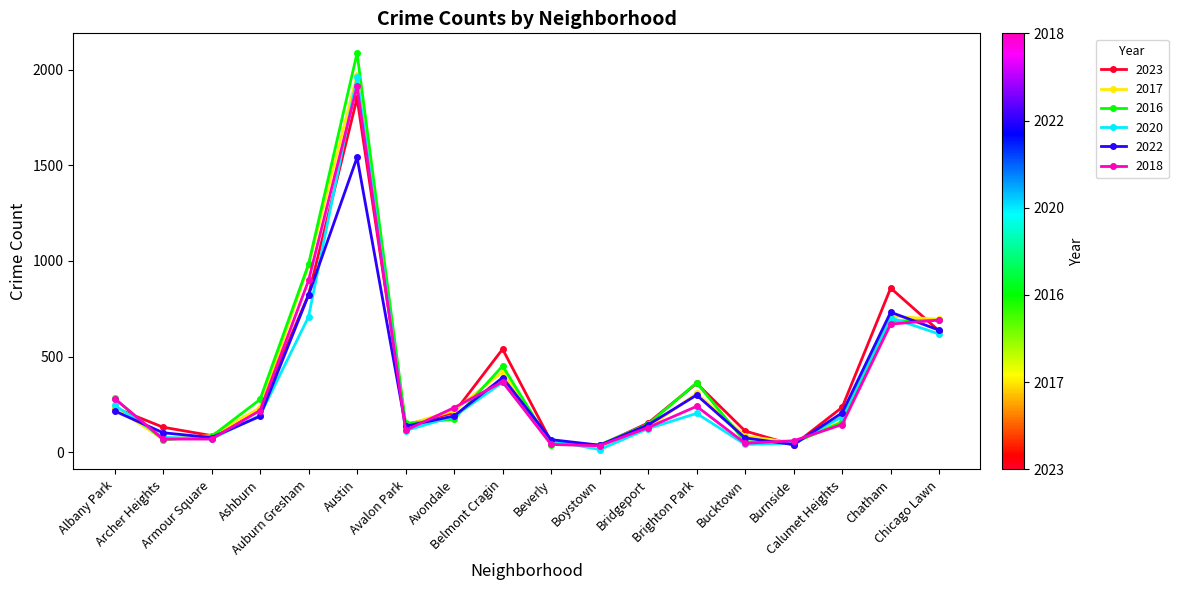

How many interior local peaks does the 2020 series have?

4